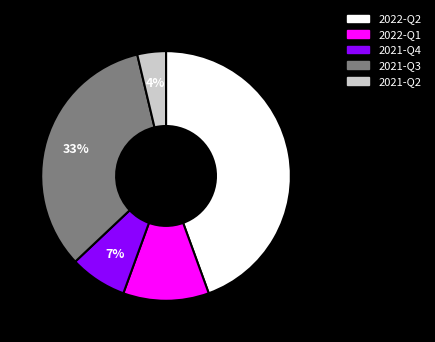

To the nearest percent, what is the combined percentage of 2021-Q2 and 2022-Q2?

48%